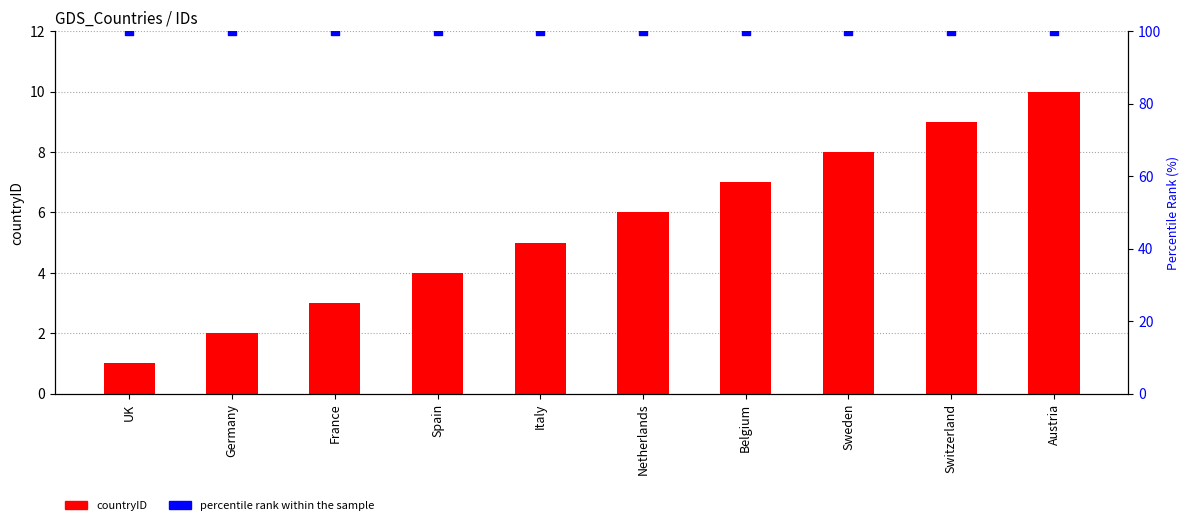

Which series has the largest total across all categories?

percentile rank within the sample